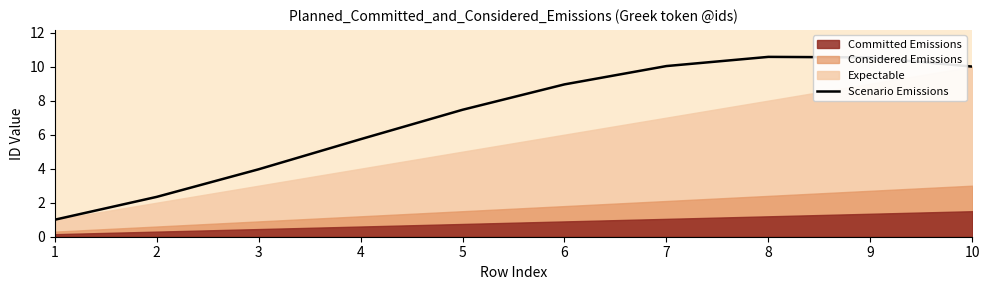

How many lines are shown in the chart?

1